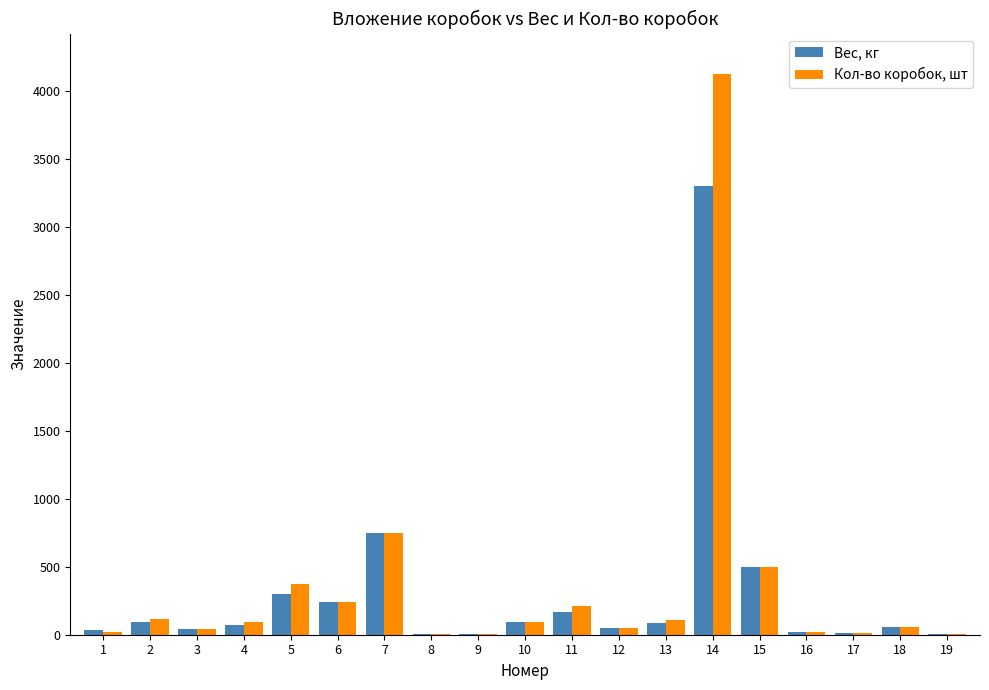

At which category is the sum across all series the highest?

14